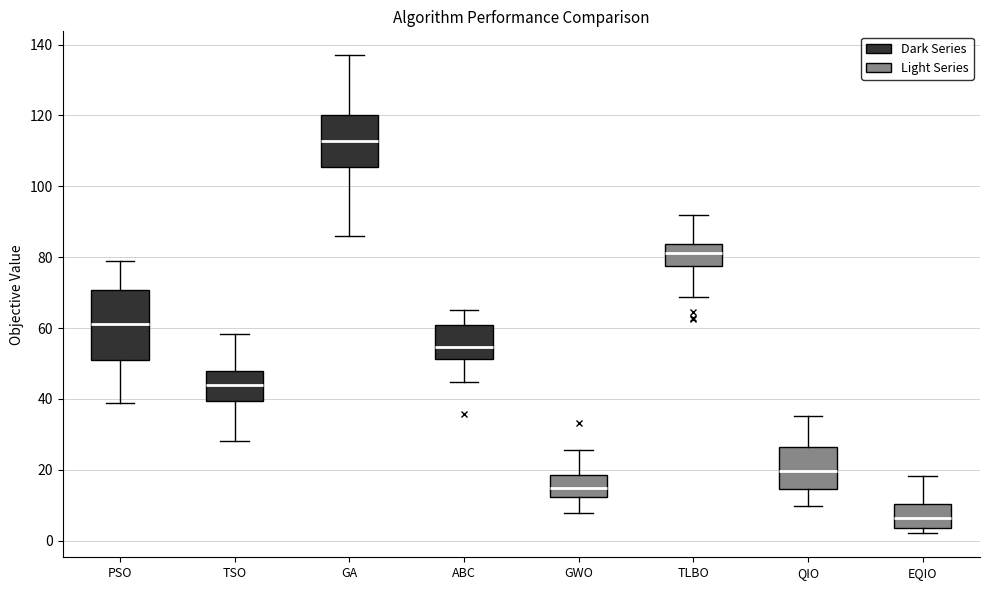

Reading left to right, read every box against the y-axis: the position of its median line, the range the box covers, and the ends of its whiskers. The values are not printed on the chart, so give them approximately, as read against the axis.

PSO: median 62, box 52 to 70, whiskers 38 to 78
TSO: median 44, box 40 to 48, whiskers 28 to 58
GA: median 112, box 106 to 120, whiskers 86 to 136
ABC: median 54, box 52 to 60, whiskers 44 to 66
GWO: median 14, box 12 to 18, whiskers 8 to 26
TLBO: median 82, box 78 to 84, whiskers 68 to 92
QIO: median 20, box 14 to 26, whiskers 10 to 36
EQIO: median 6, box 4 to 10, whiskers 2 to 18